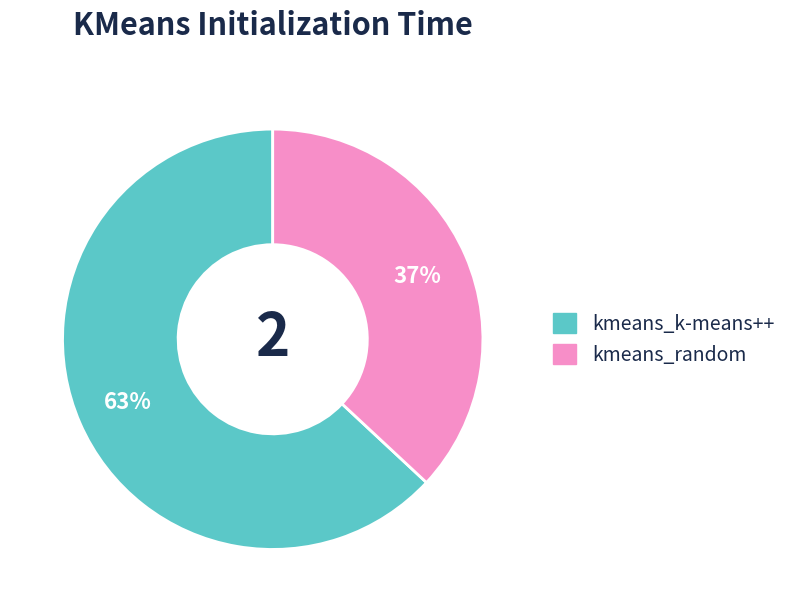

Is there a majority slice in this chart?

Yes